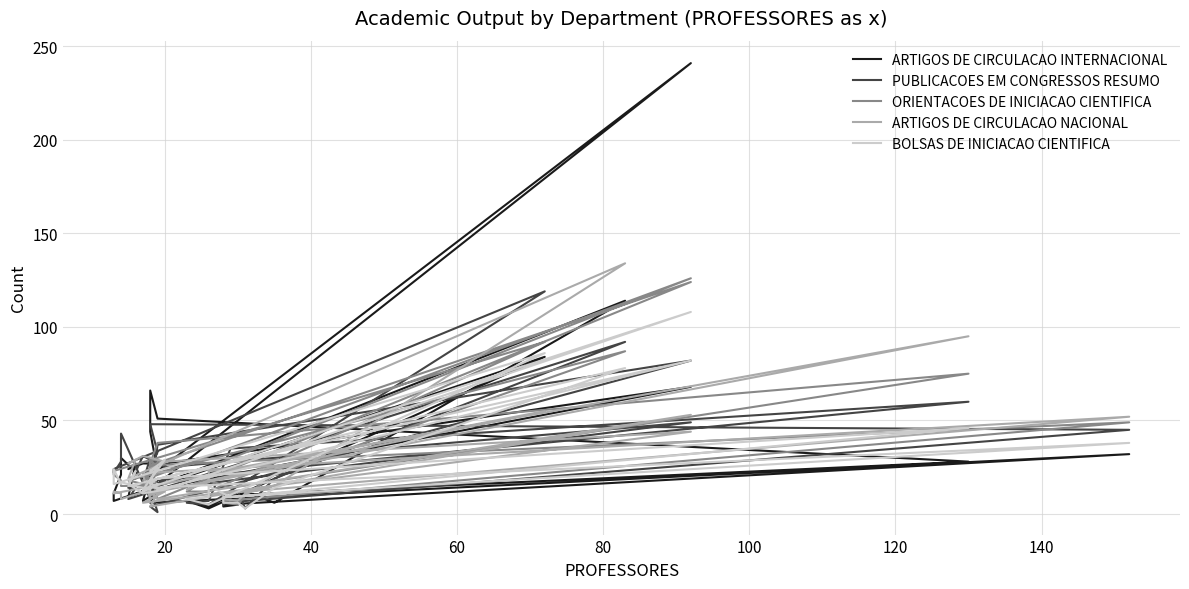

Which series has the largest total across all categories?

ARTIGOS DE CIRCULACAO INTERNACIONAL